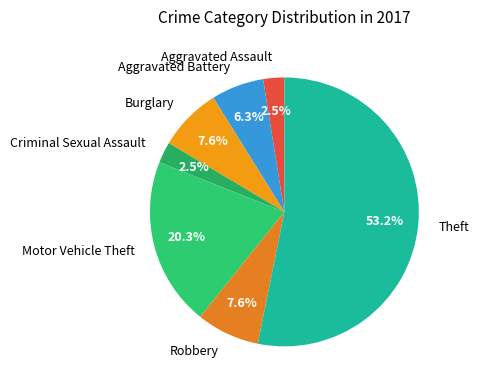

To the nearest percent, what is the difference between the largest and smallest slice percentages?

51%